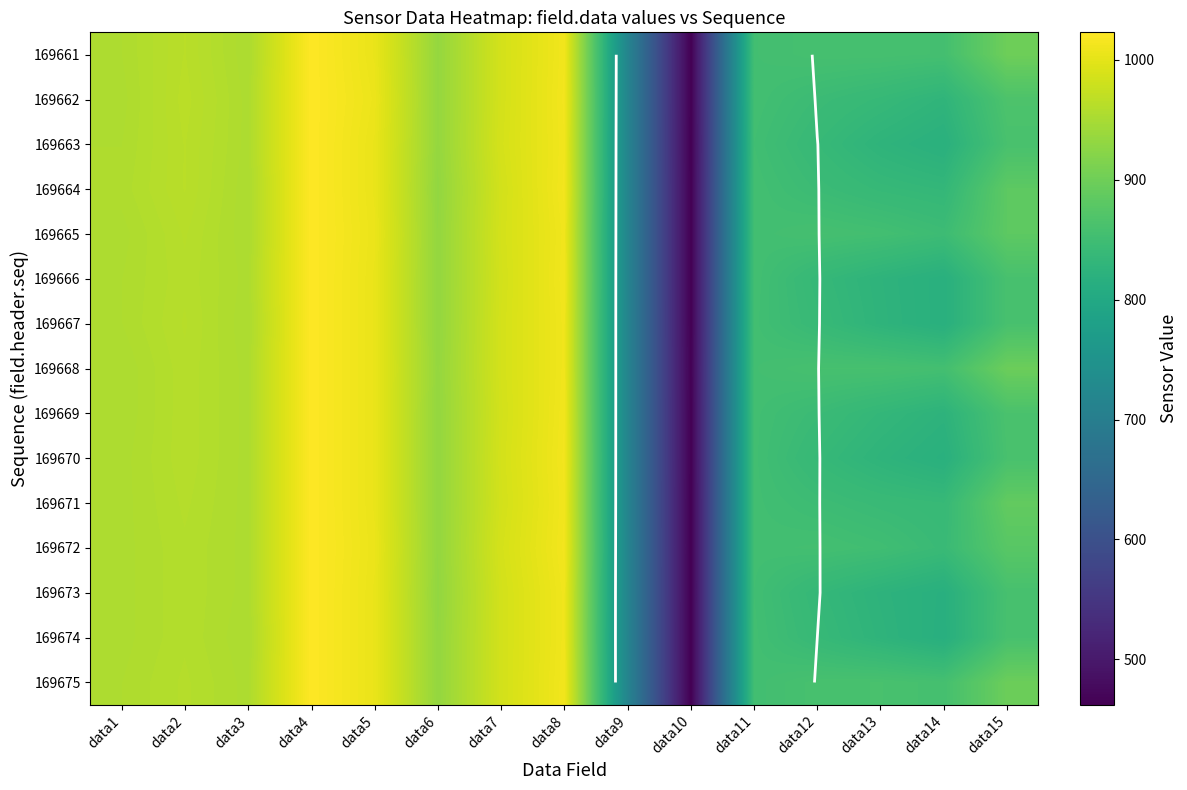

What is the difference between the second highest and minimum values in the 169667 series?

548